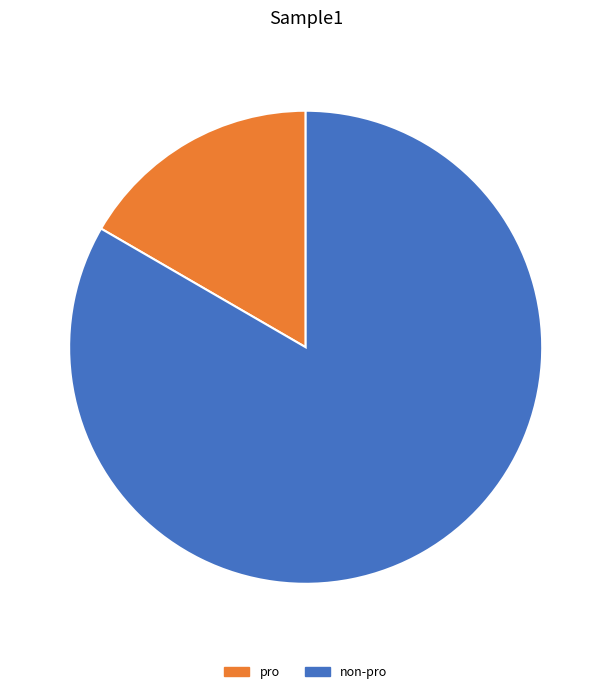

Does pro represent more than half of the total?

No